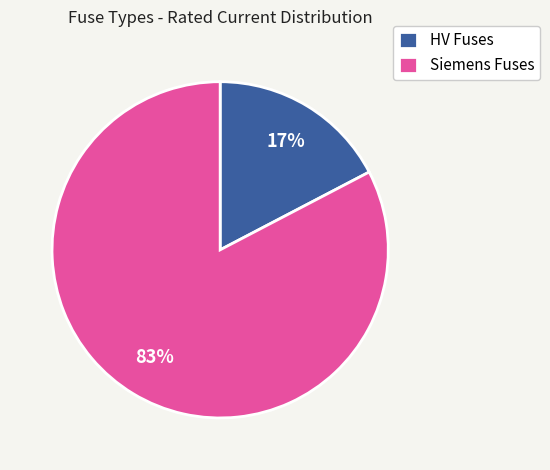

Which category accounts for the majority?

Siemens Fuses